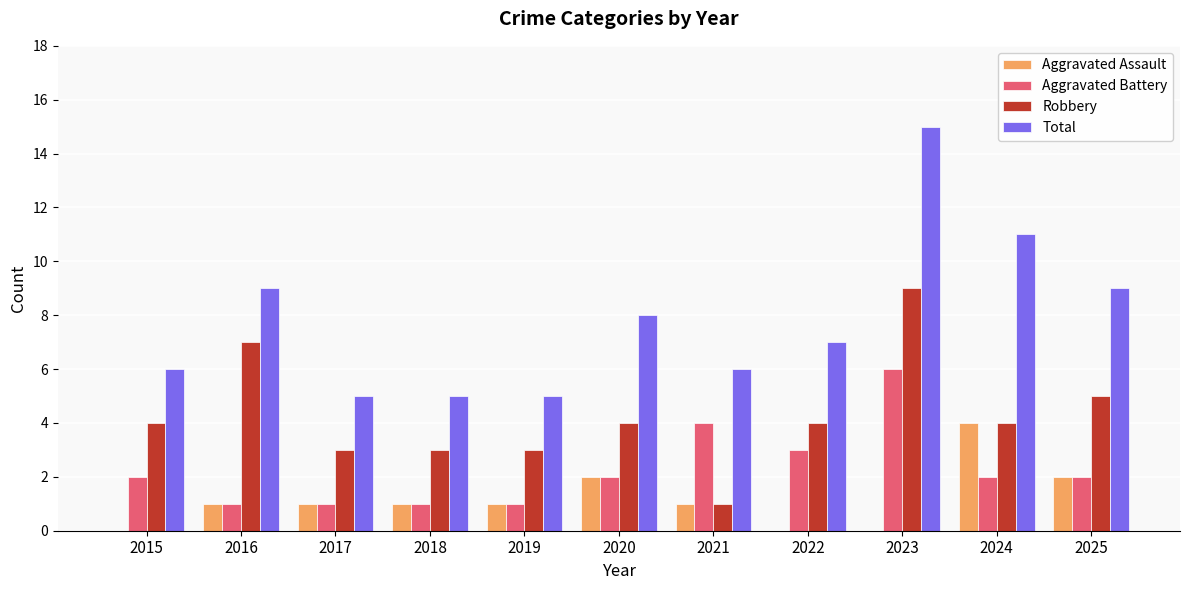

What is the sum of the Total values at 2018 and 2016?

14